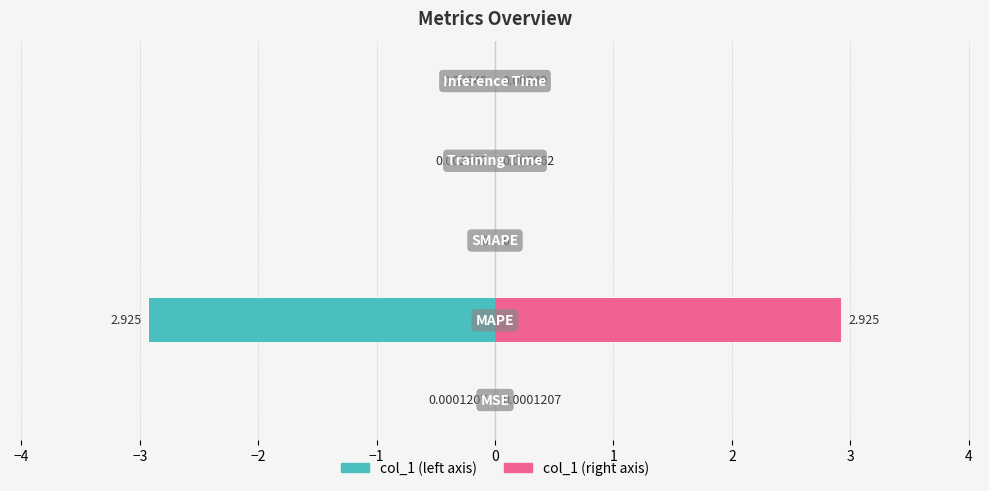

What are all the series names shown in the legend?

col_1 (left), col_1 (right)